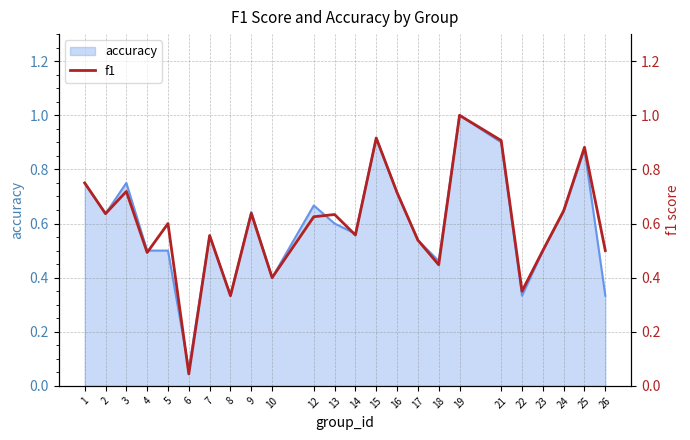

What is the approximate value at 21?

0.9